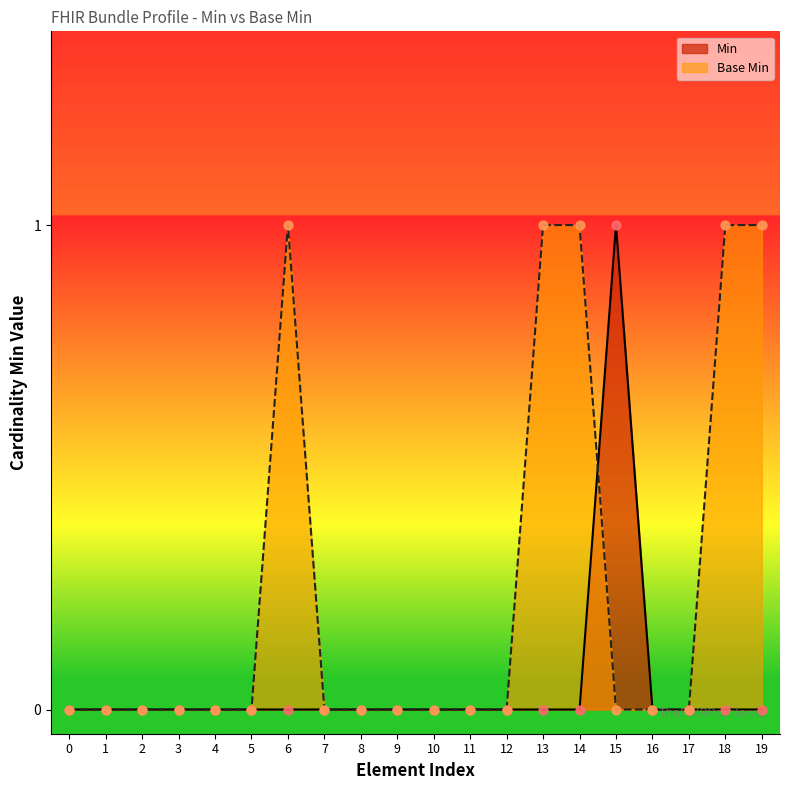

What are all the series names shown in the legend?

Min, Base Min